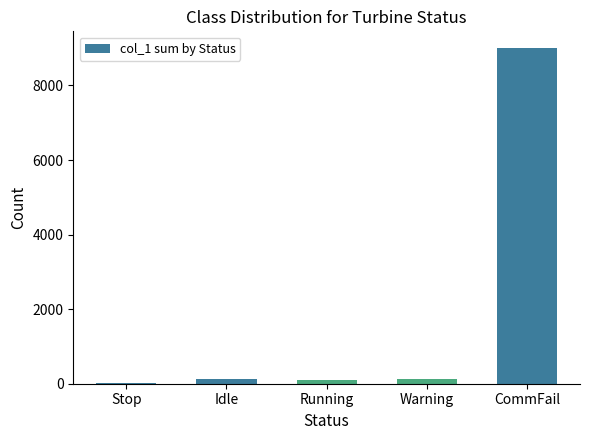

Is it true that the value at CommFail is 9001?

True